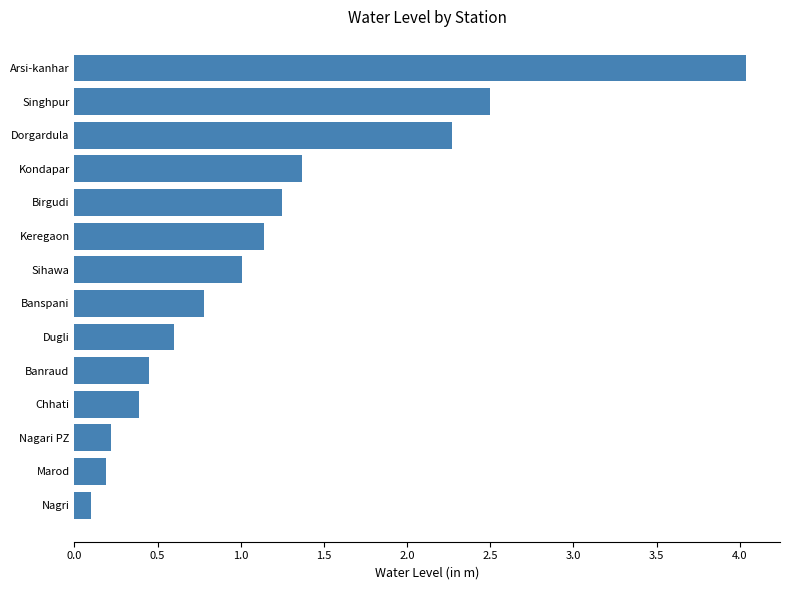

At which label is the value closest to 2?

Dorgardula